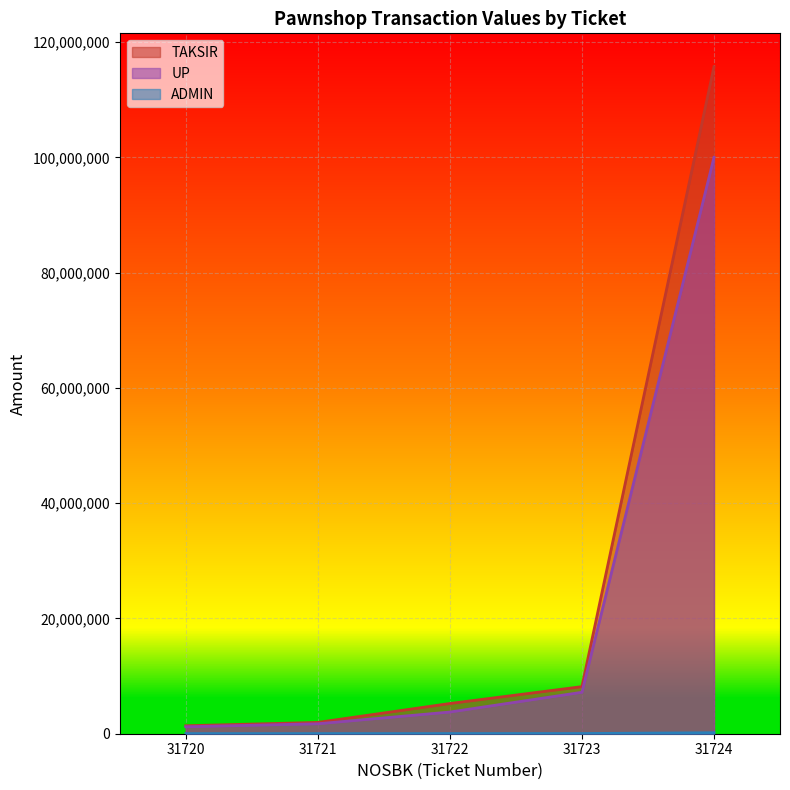

Which has a higher value, 31724 or 31723?

31724